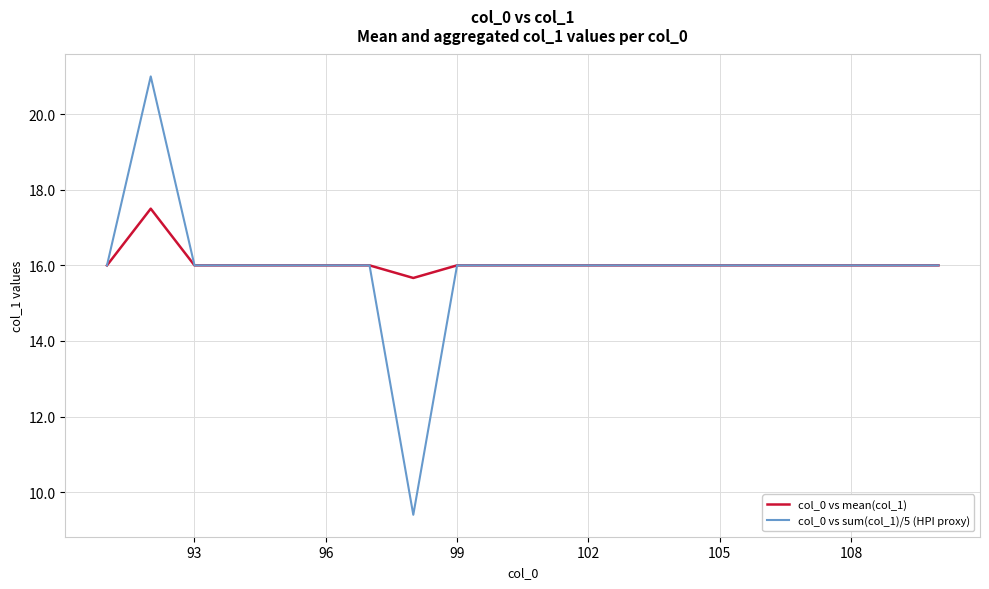

Which series has the largest range (max minus min)?

col_0 vs sum(col_1)/5 (HPI proxy)